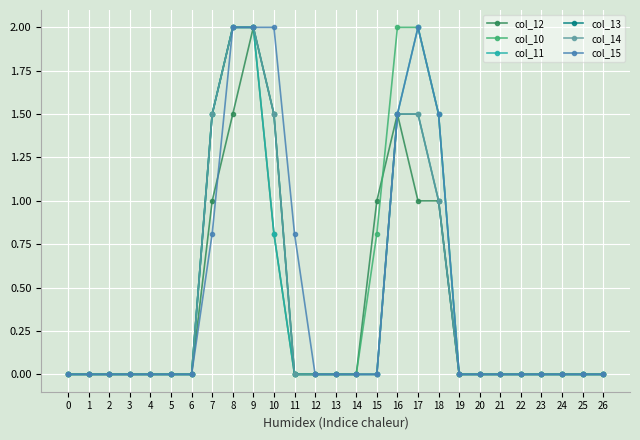

True or false: col_12 has more than 0 points higher than both neighbors.

True